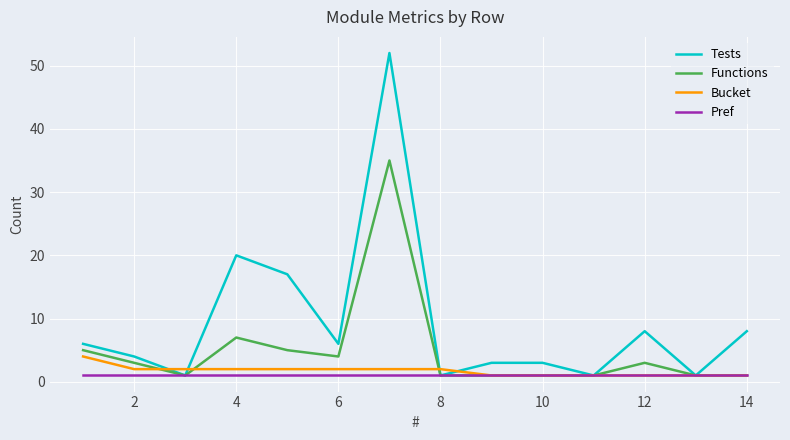

Which series has the largest total across all categories?

Tests